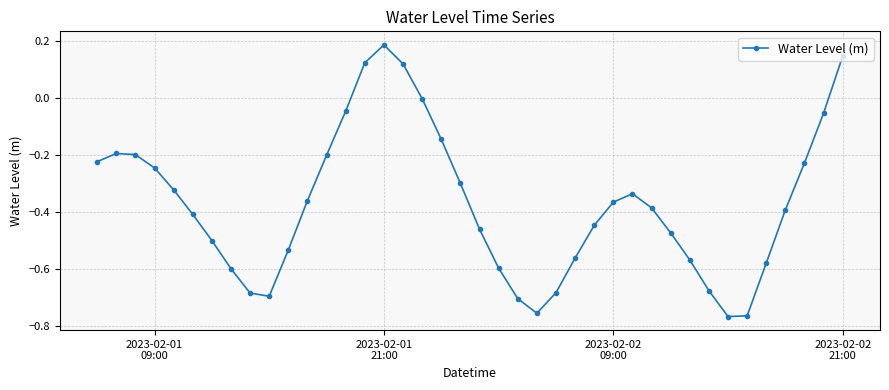

What is the difference between the maximum and minimum values?

1.0